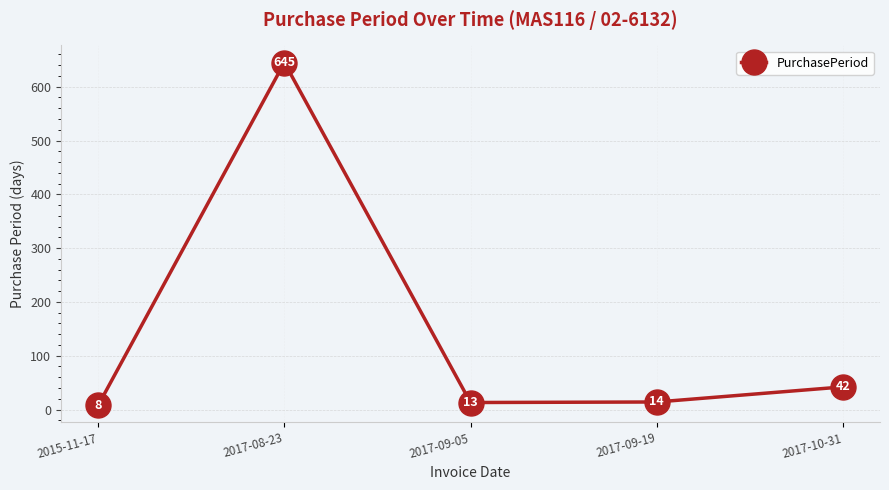

How many interior local peaks (higher than both neighbors) does the data have?

1